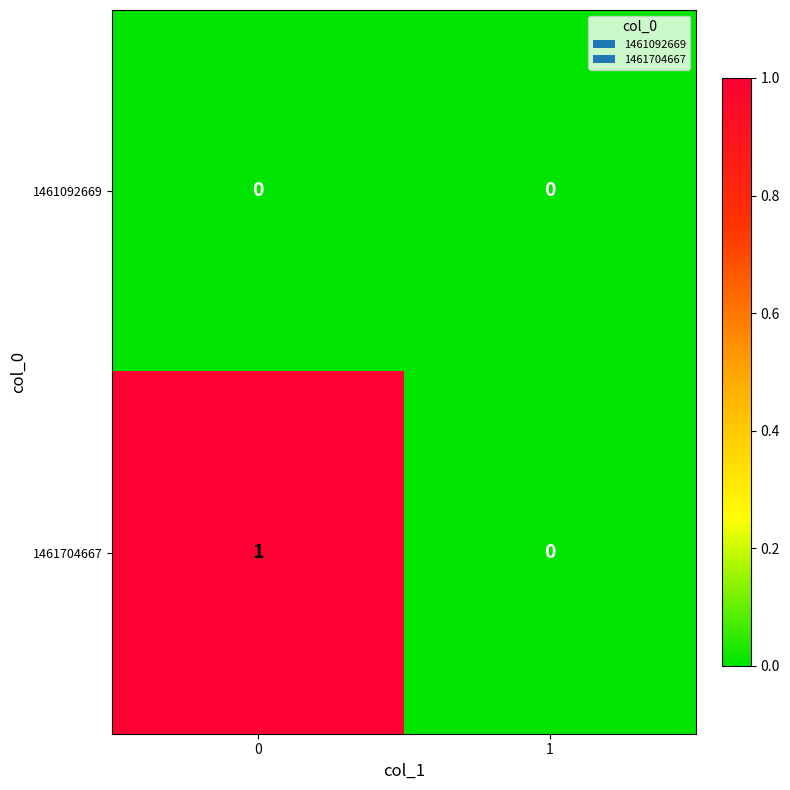

How many data points does each series have?

2